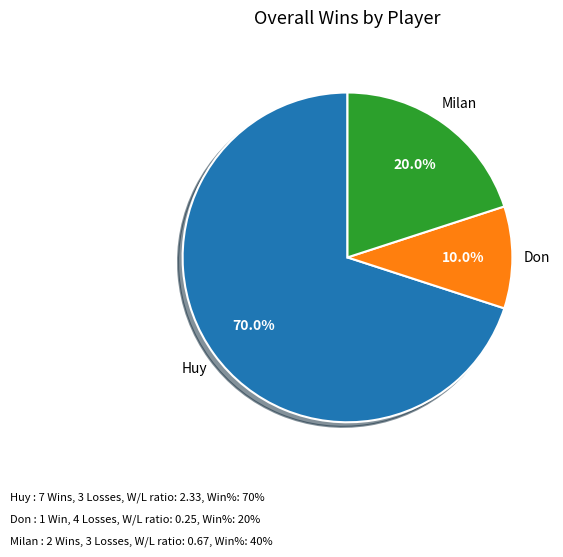

Which slice is the smallest?

Don